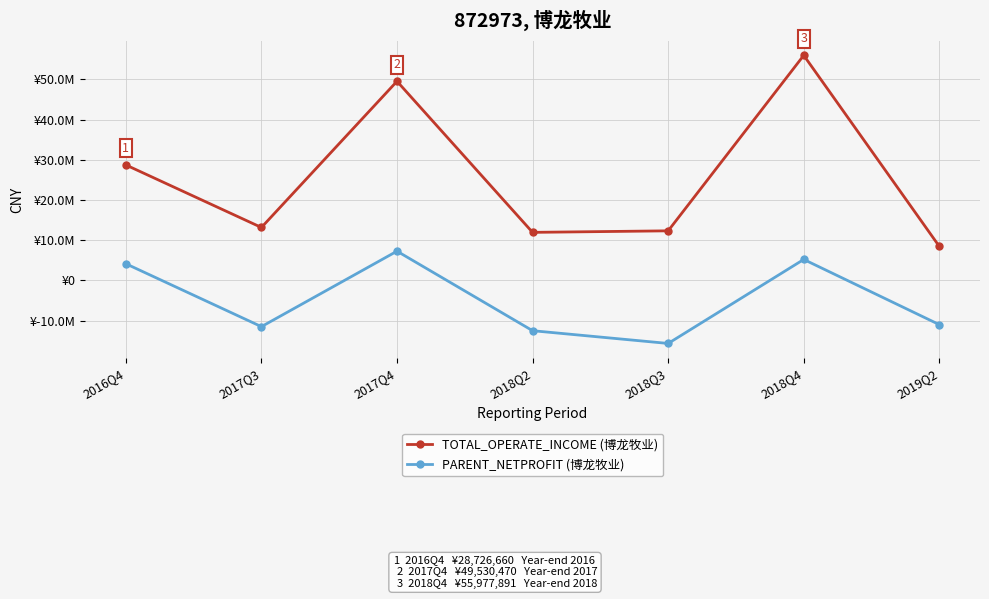

At which label does PARENT_NETPROFIT (博龙牧业) first exceed -10985932?

2016Q4